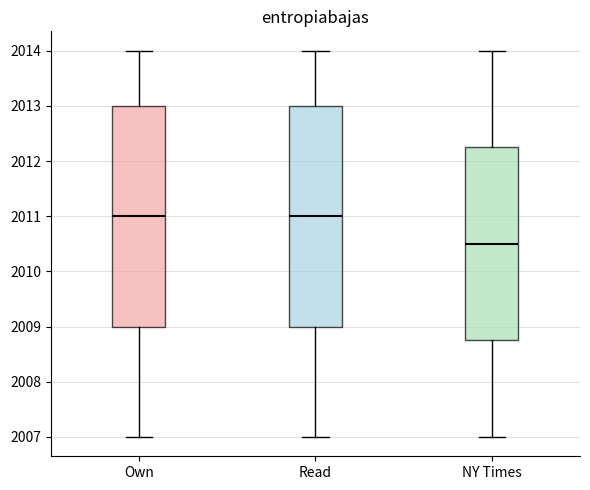

Reading left to right, read every box against the y-axis: the position of its median line, the range the box covers, and the ends of its whiskers. The values are not printed on the chart, so give them approximately, as read against the axis.

Own: median 2011.0, box 2009.0 to 2013.0, whiskers 2007.0 to 2014.0
Read: median 2011.0, box 2009.0 to 2013.0, whiskers 2007.0 to 2014.0
NY Times: median 2010.5, box 2008.8 to 2012.3, whiskers 2007.0 to 2014.0